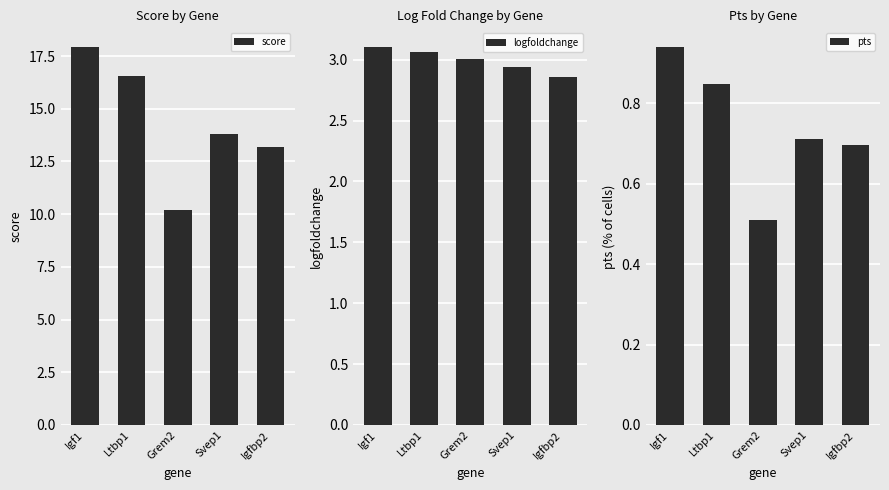

What are all the series names shown in the legend?

score, logfoldchange, pts